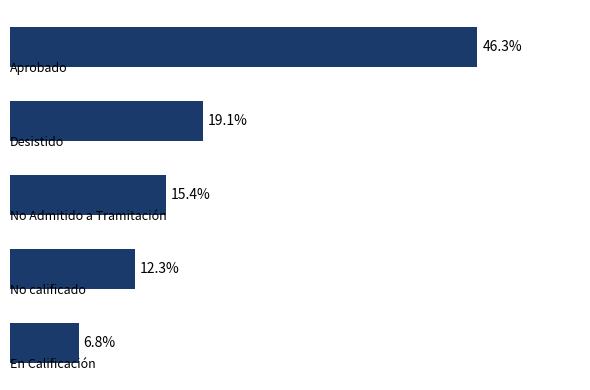

What is the average value?

20.0